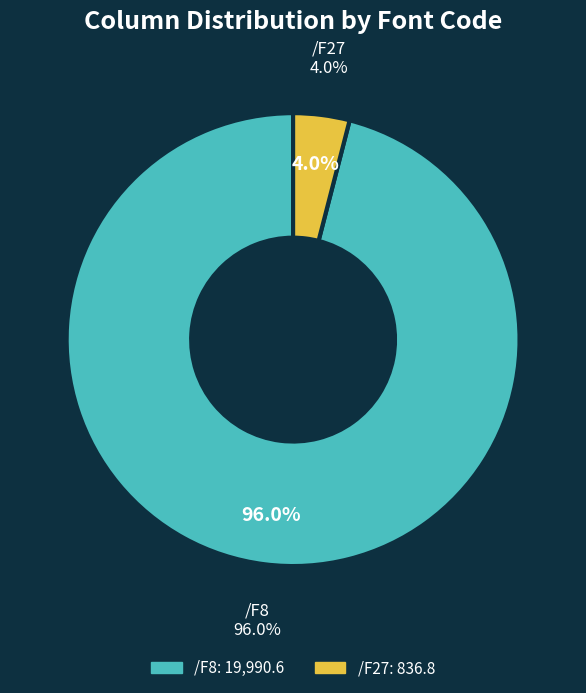

Is it true that /F27 is 22% of the pie?

False